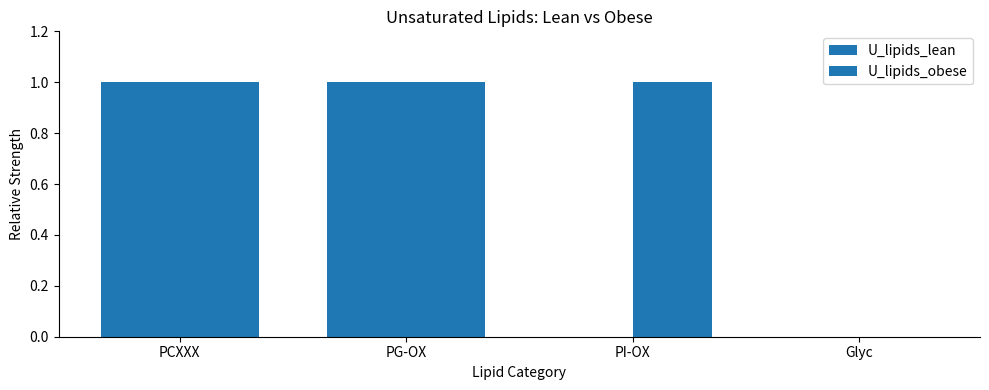

What is the sum of the U_lipids_lean values at PI-OX and PG-OX?

1